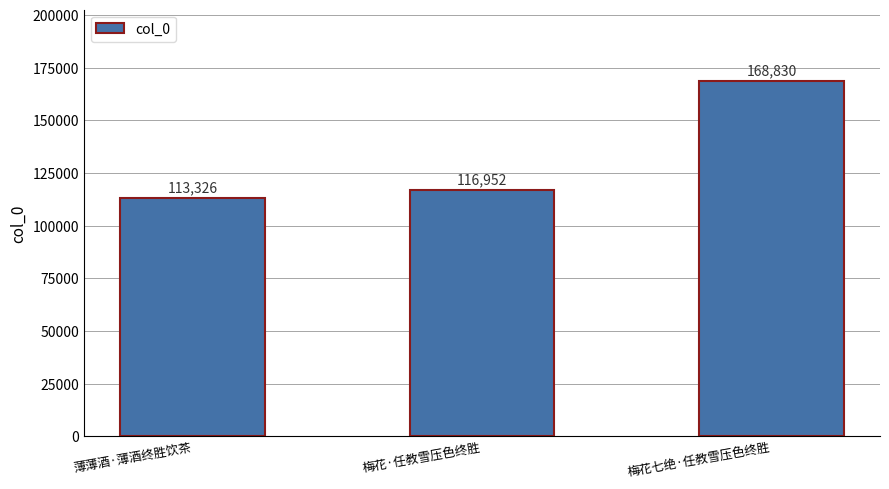

At which category does the chart reach its peak across all series?

梅花七绝·任教雪压色终胜